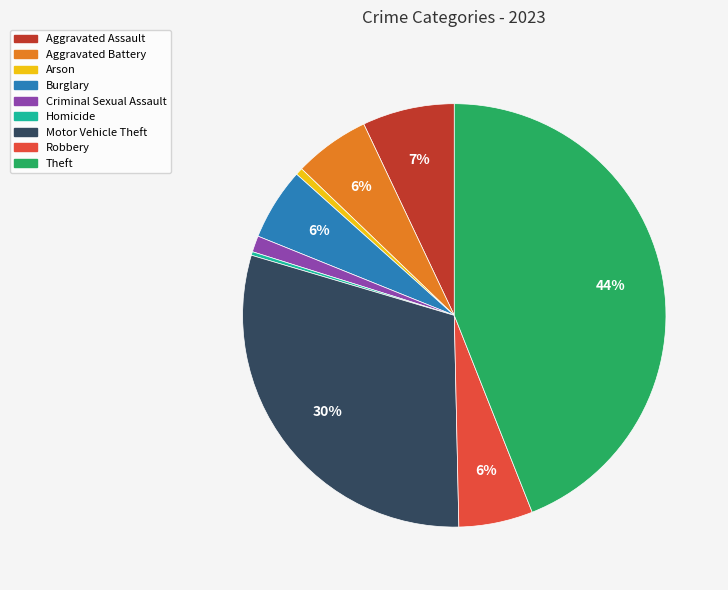

Between Aggravated Assault and Arson, which is larger?

Aggravated Assault